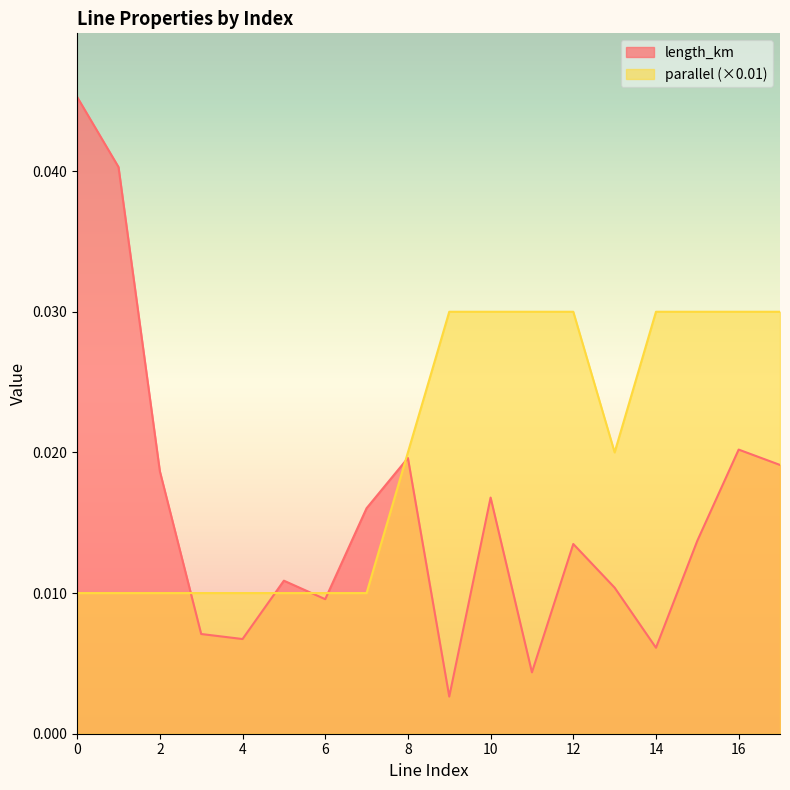

List the series in order of their overall mean, highest first.

parallel (×0.01), length_km